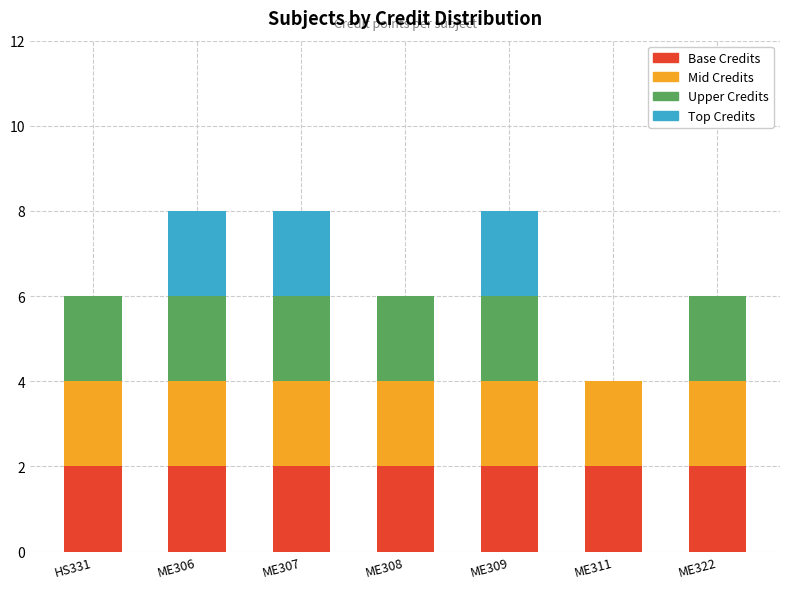

What is the total value across all series at ME308?

6